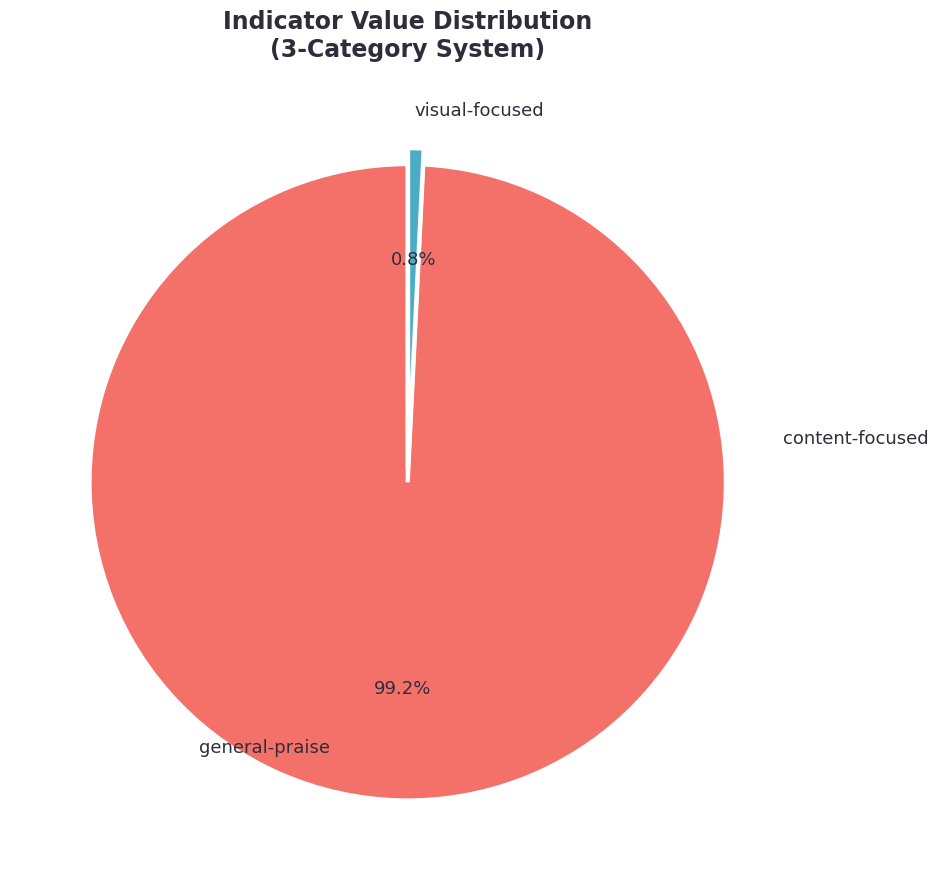

Is there any slice that represents more than half of the pie?

Yes